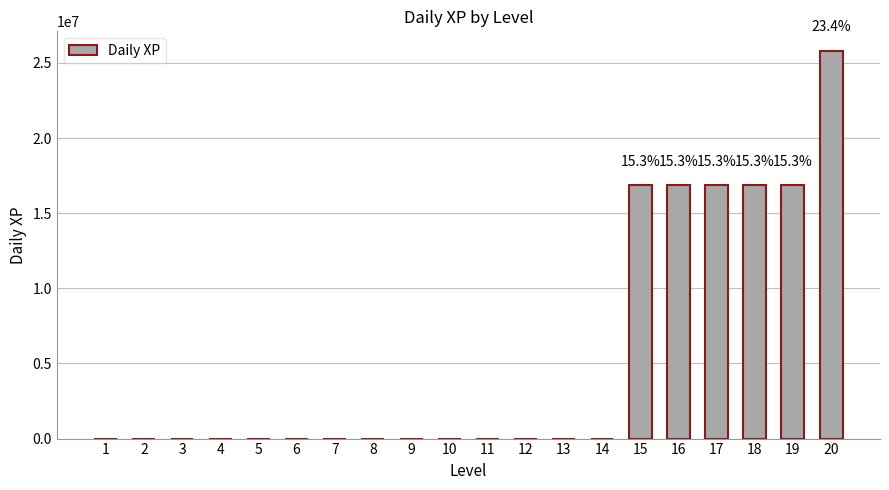

What is the sum of all values?

110183505